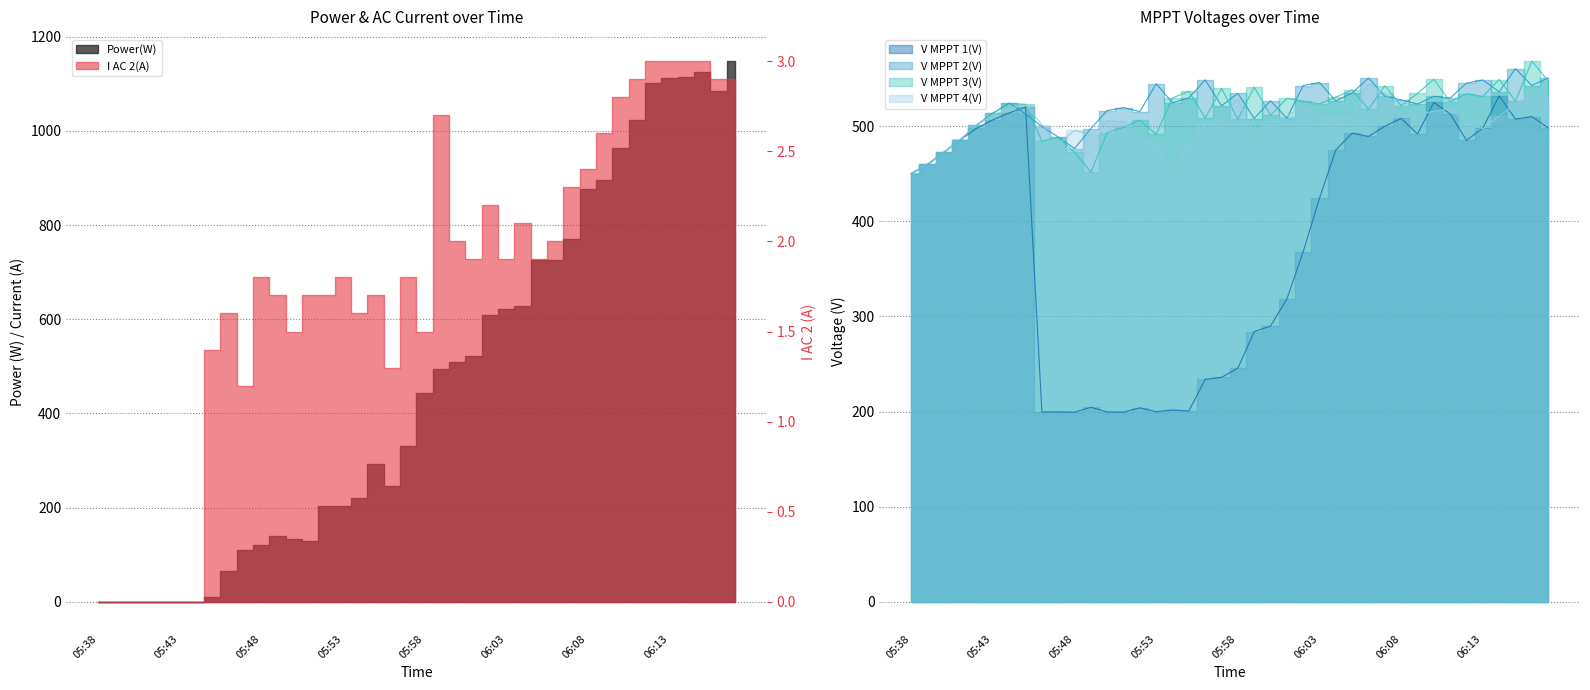

Which series has the largest total across all categories?

V MPPT 2(V)